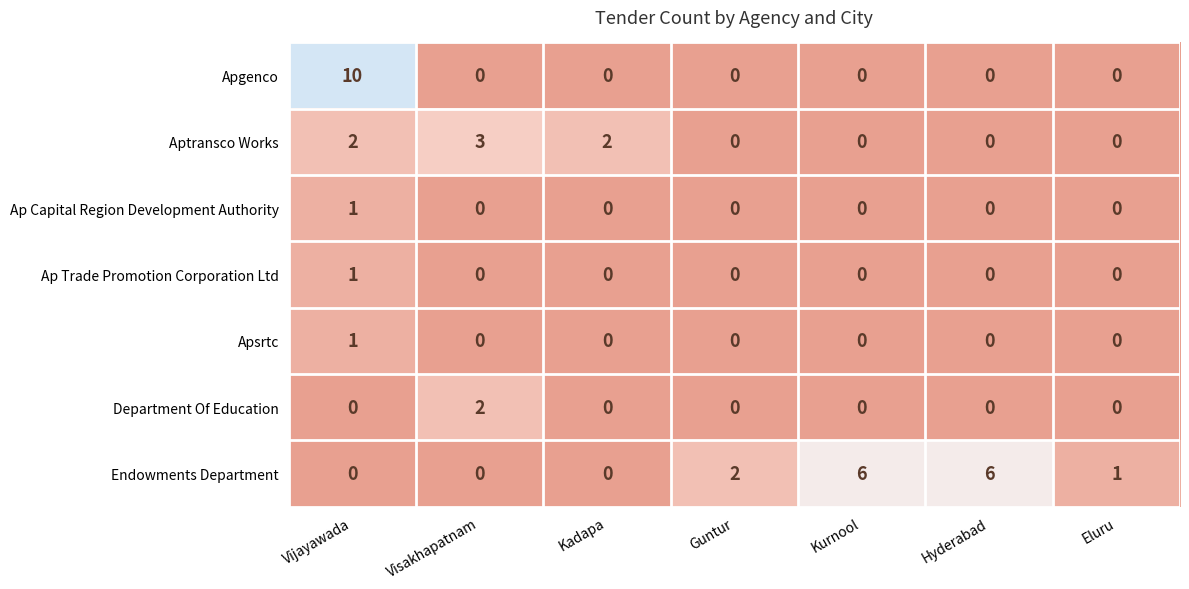

What is the total value across all series at Hyderabad?

6